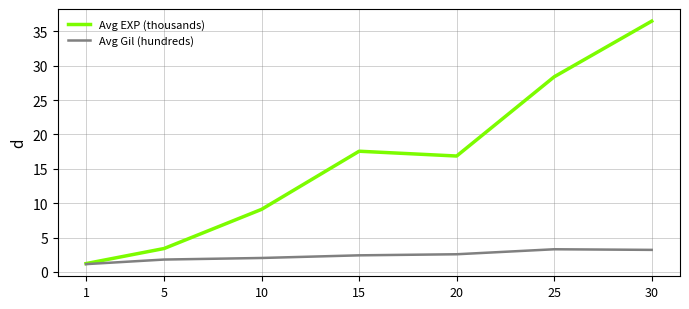

At which category does Avg EXP (thousands) reach its first local valley?

20